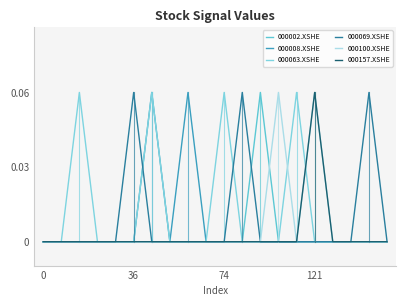

What is the label of the 14th point from the right?

6